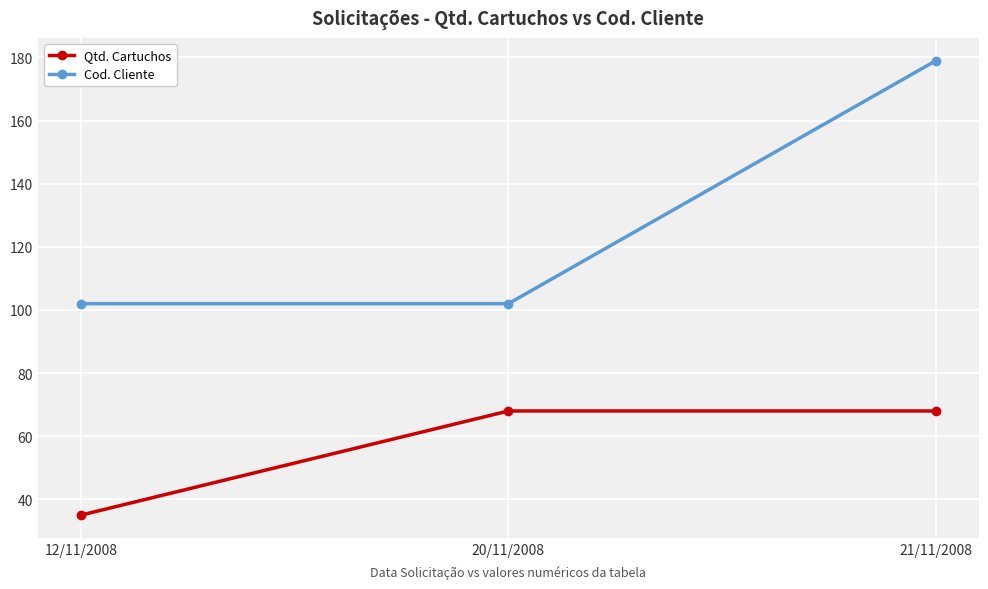

What is the spread (max minus min) of values at 21/11/2008?

111